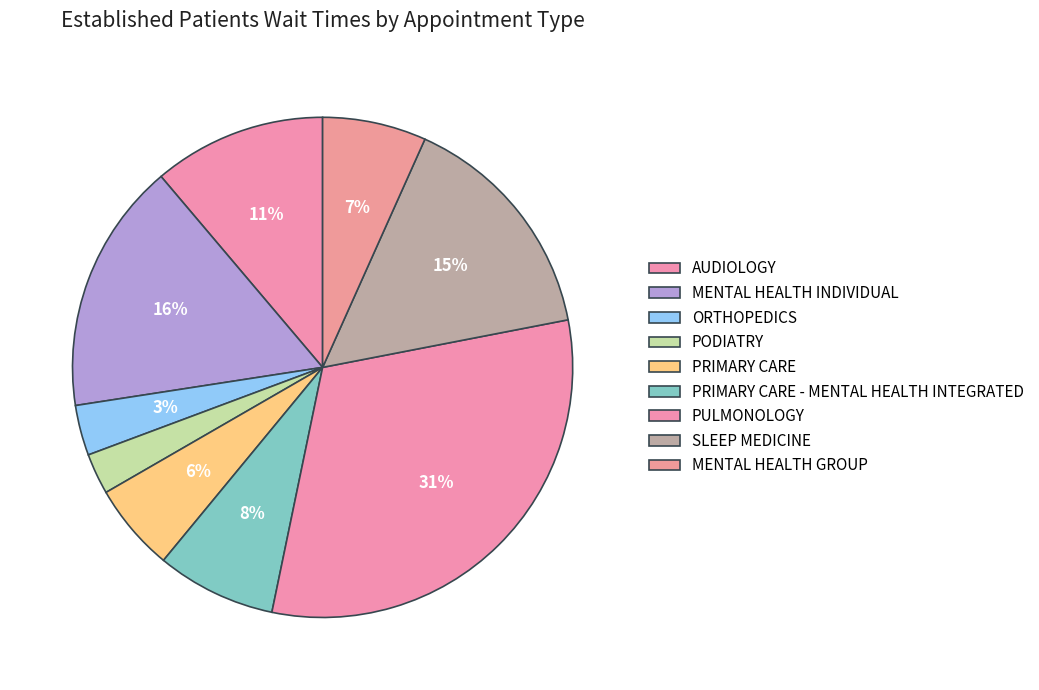

Which category has the smallest portion of the pie?

PODIATRY